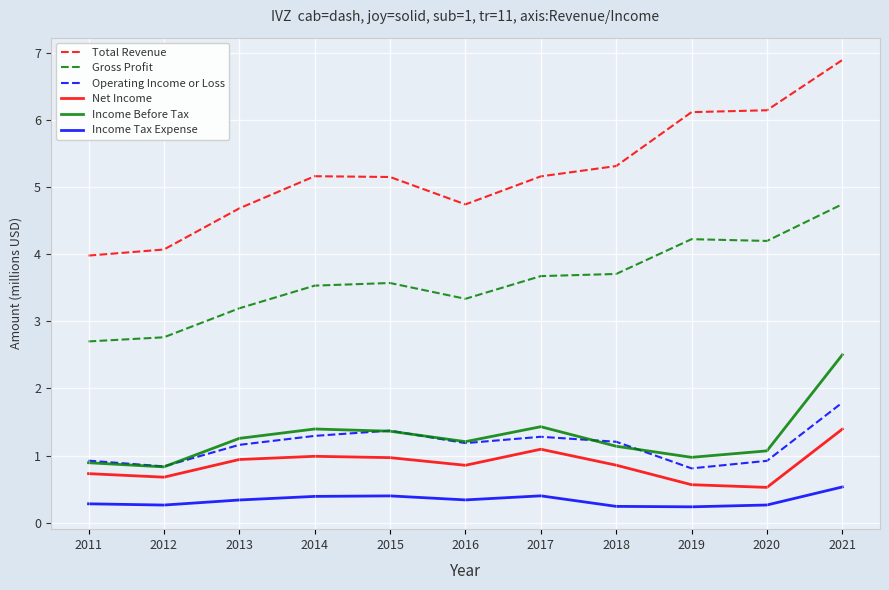

What is the total value across all series at 2021?

17.9